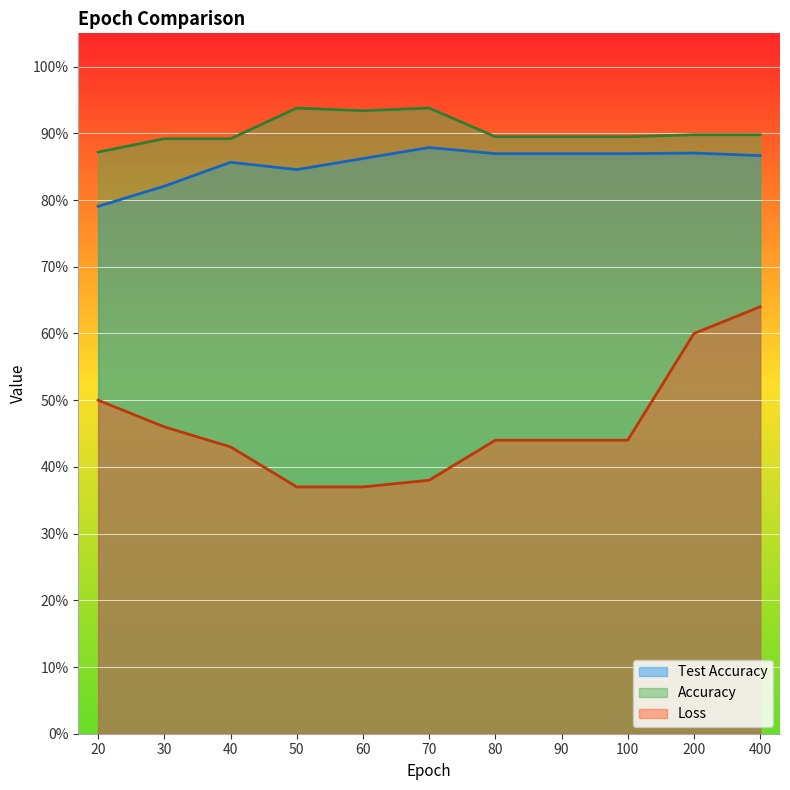

Rank the series at 50 from highest to lowest value.

Accuracy, Test Accuracy, Loss